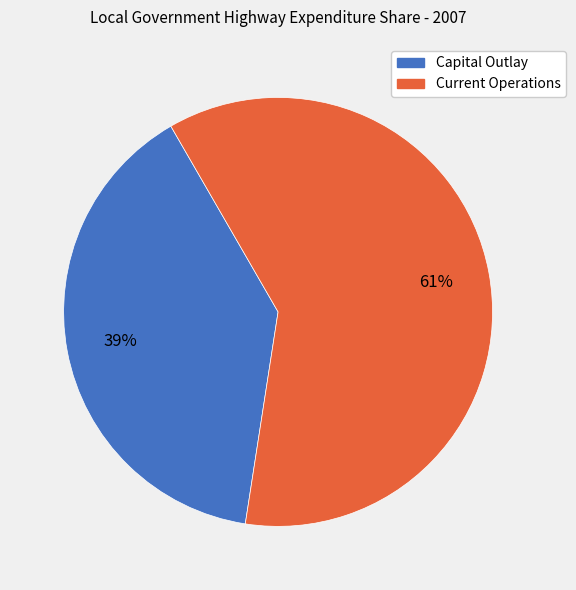

To the nearest percent, what is the average slice percentage?

50%